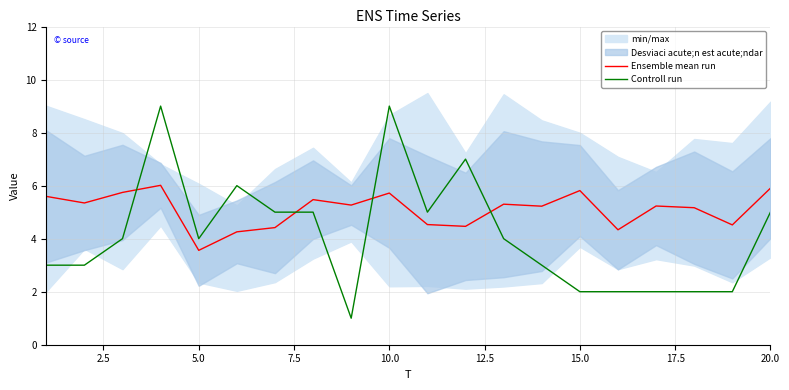

True or false: Ensemble mean run has a value of 3.6 at 5.0.

True